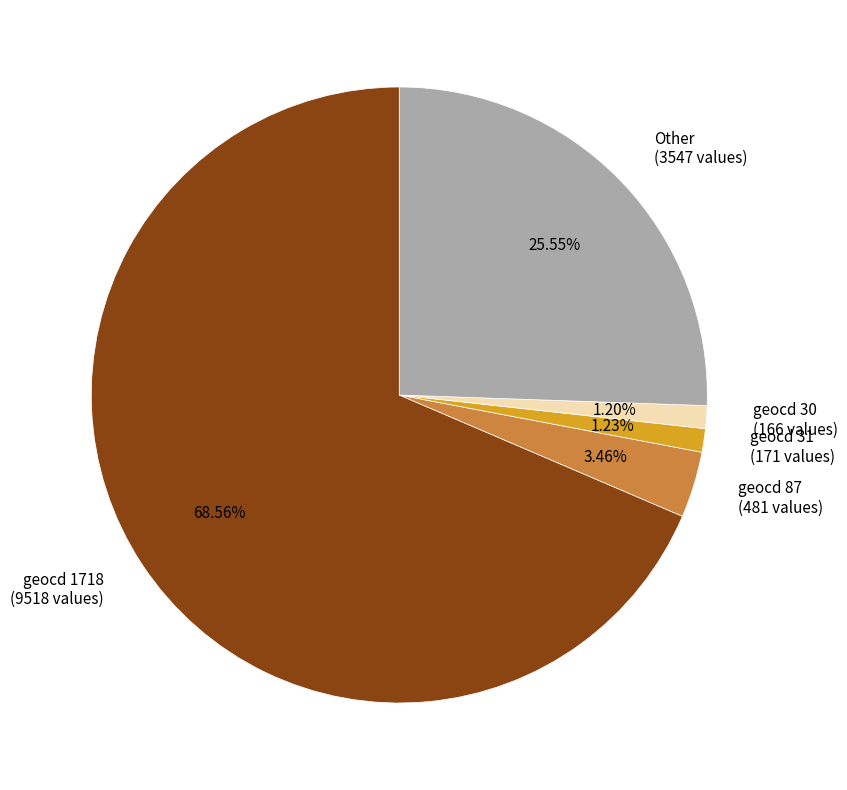

How many slices are in this pie chart?

5